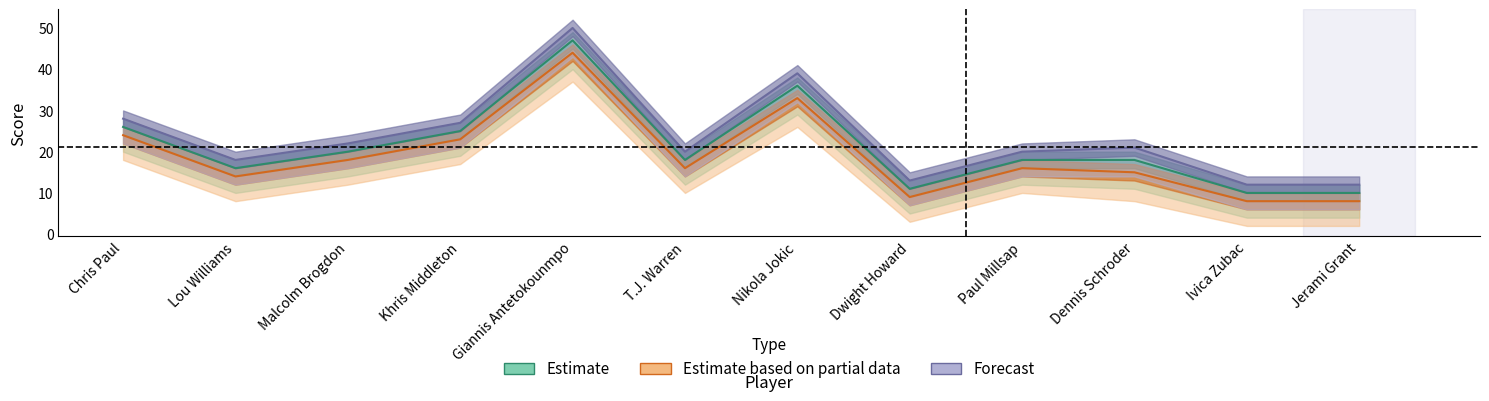

What is the difference between the second highest and minimum values in the Estimate based on partial data series?

25